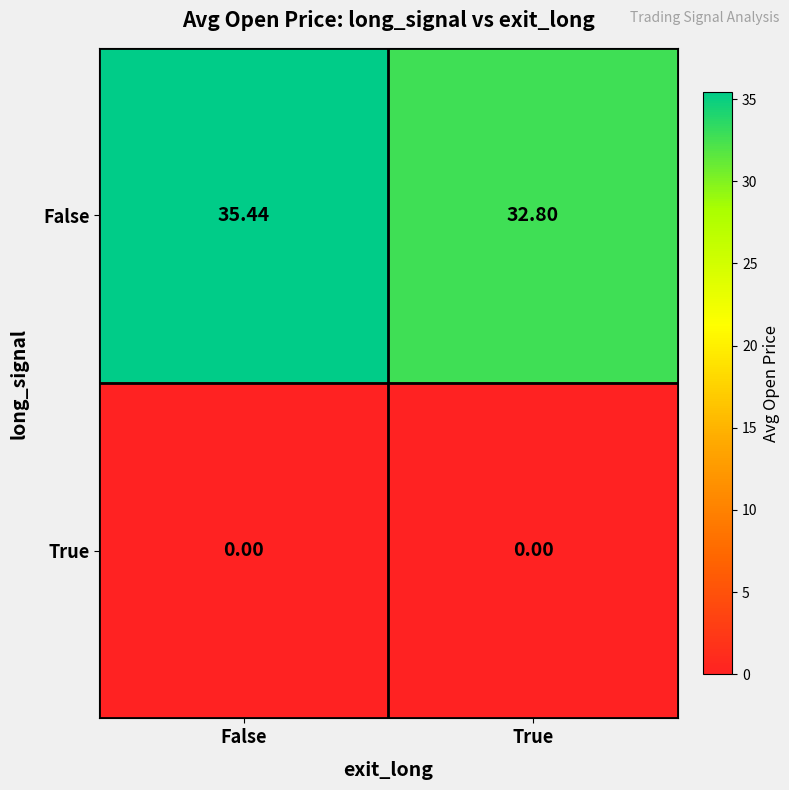

Which series changed the most between False and True?

False